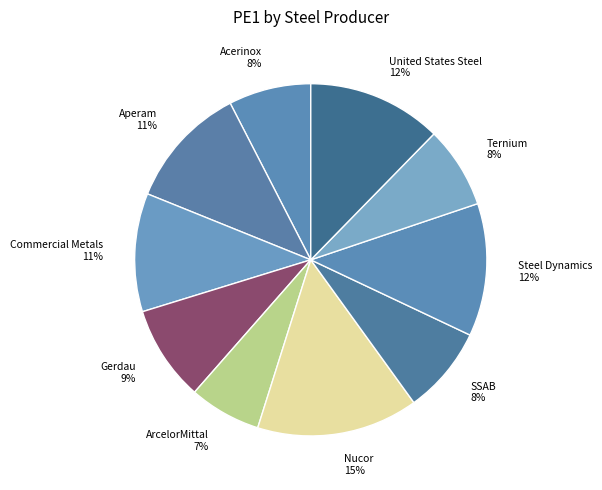

How many slices are in this pie chart?

10